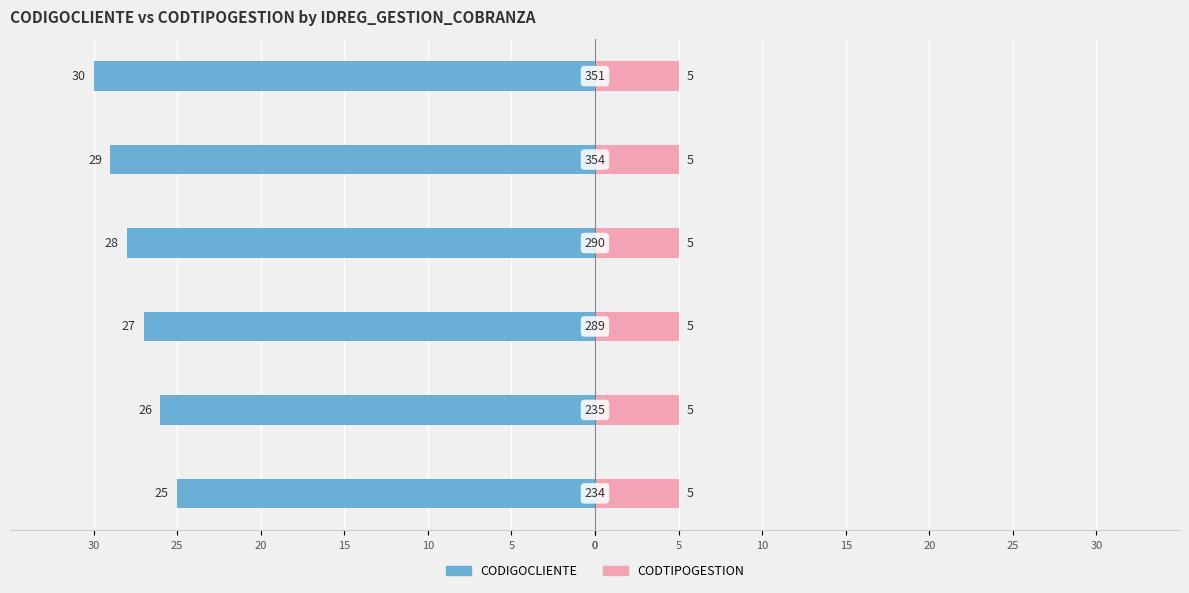

What is the smallest value displayed?

-30.0